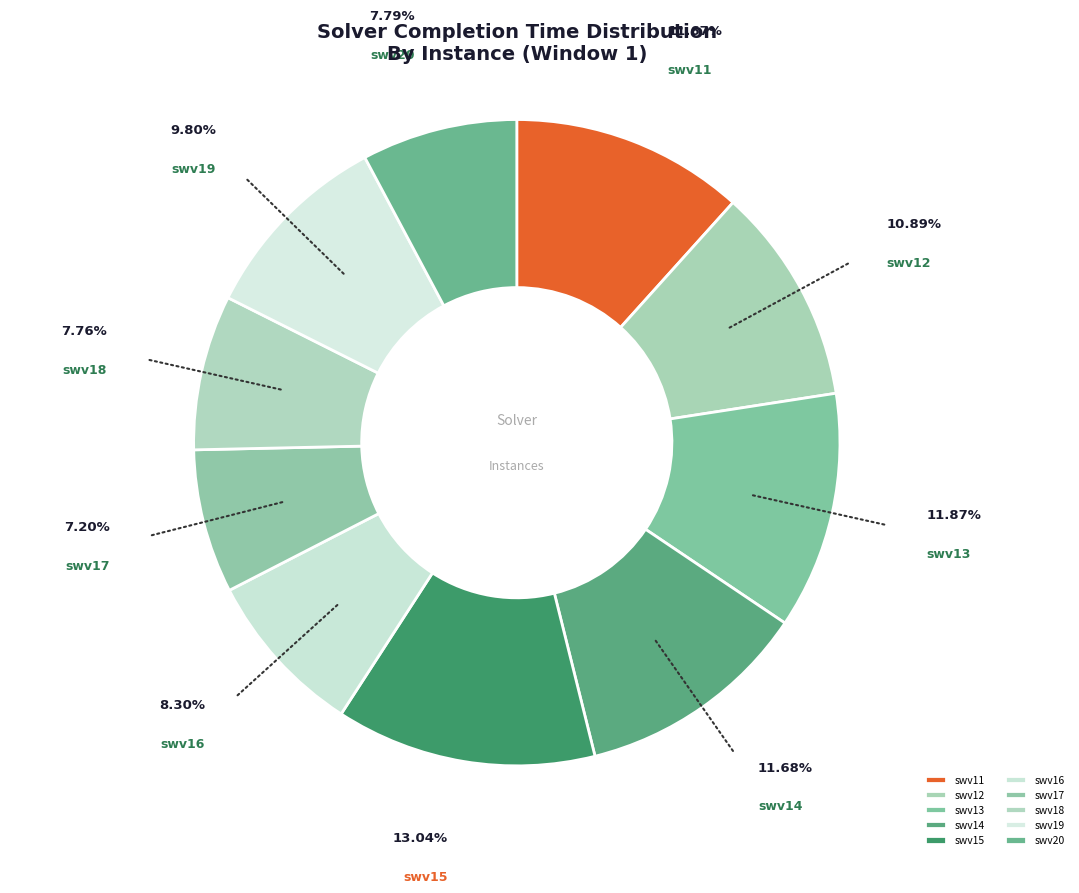

Which has a higher value, swv12 or swv13?

swv13